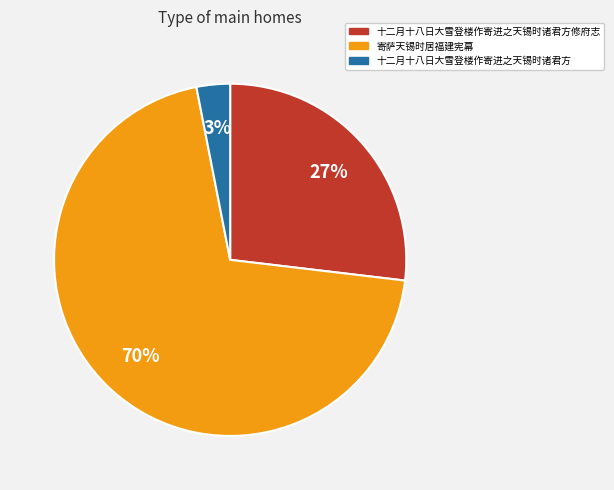

To the nearest percent, what is the average slice percentage?

33%